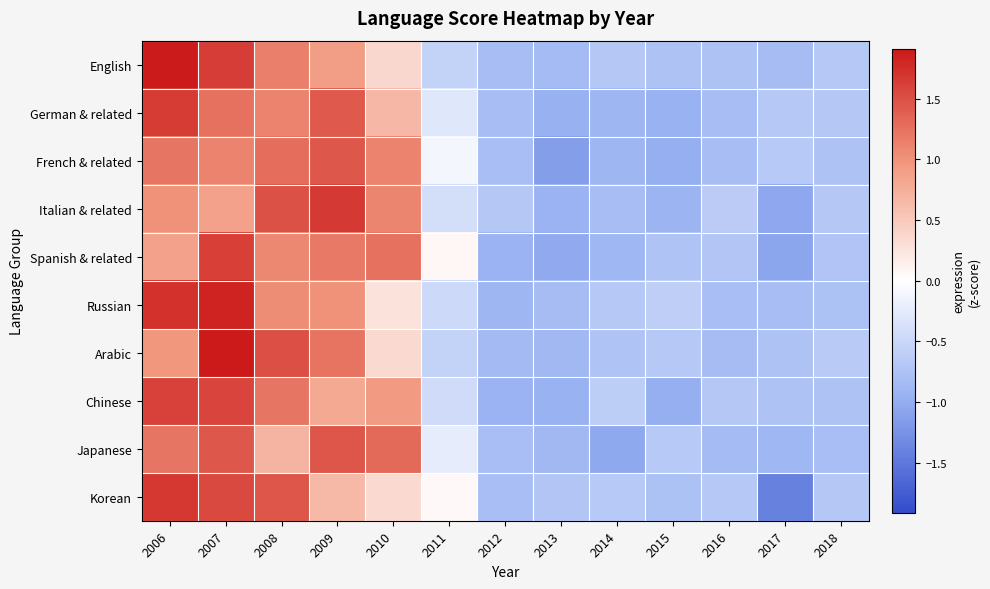

Which series has the largest range (max minus min)?

Korean